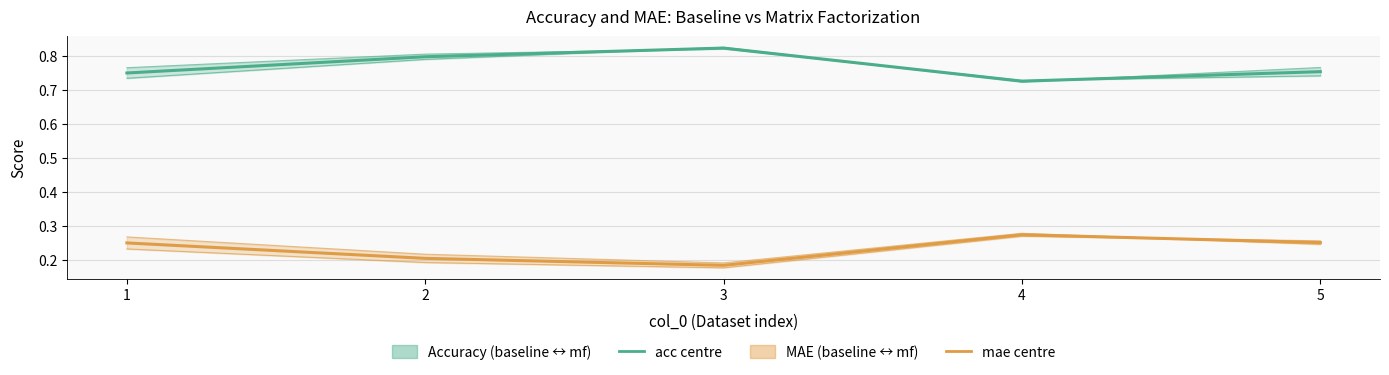

The value of acc_mf at 2 is 0.3. True or false?

False